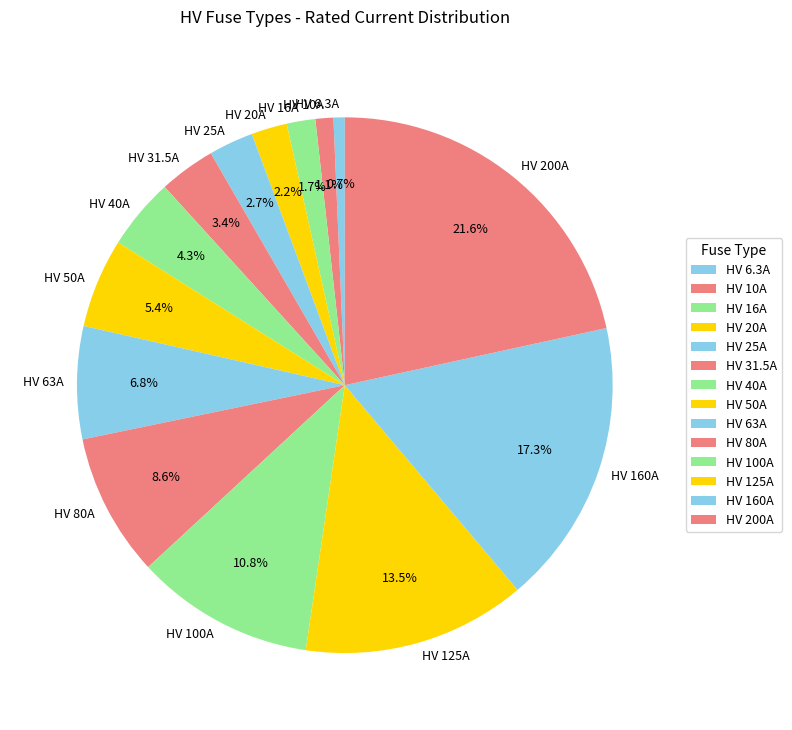

Approximately how many times larger is the value at HV 63A compared to HV 50A?

1.3